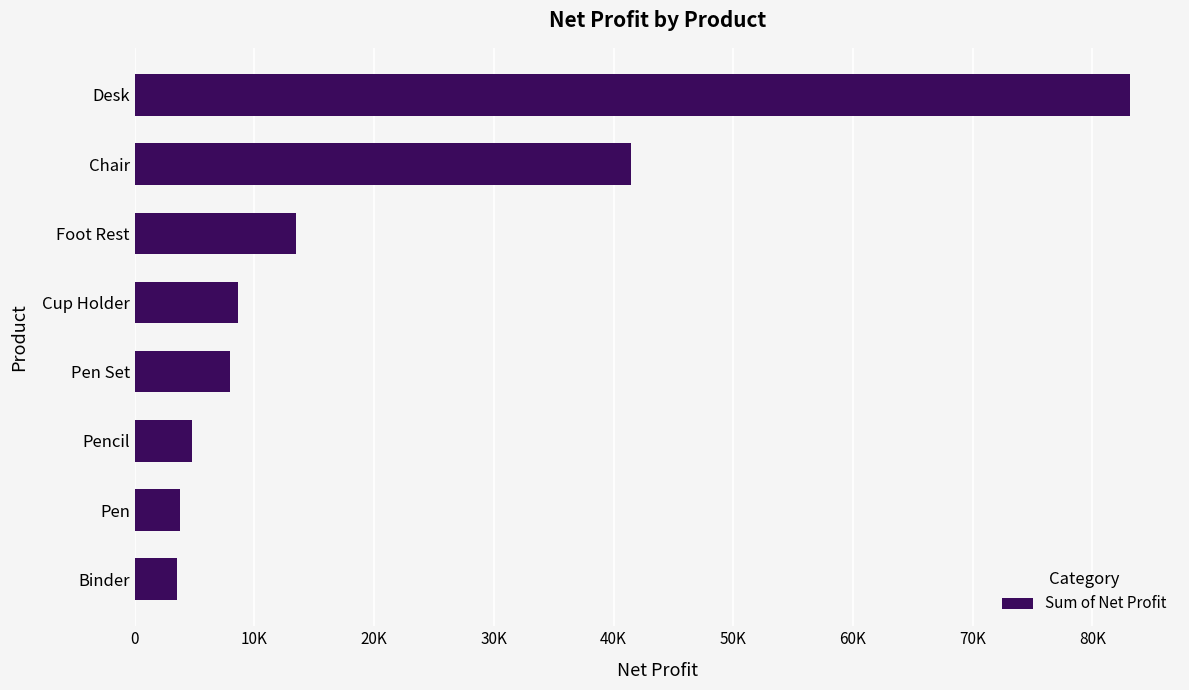

Does the chart contain any negative values?

No